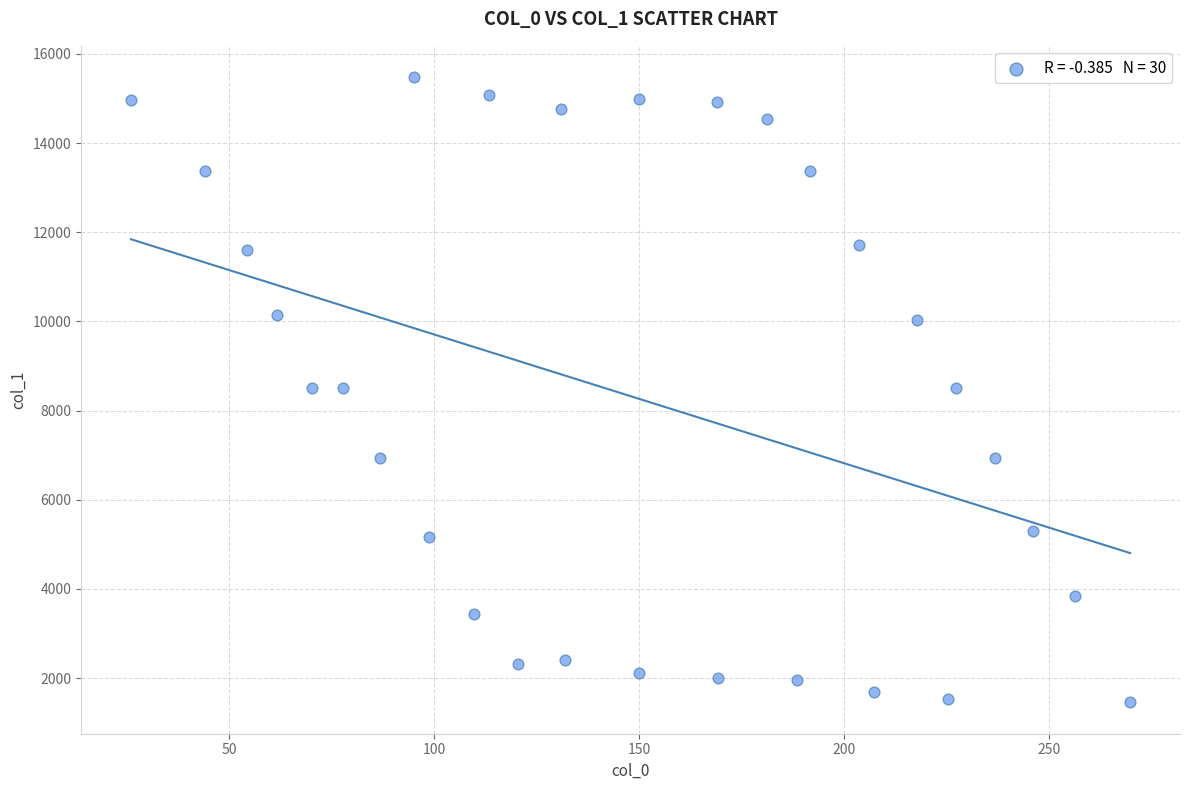

What is the range of Y values (max minus min)?

14024.6